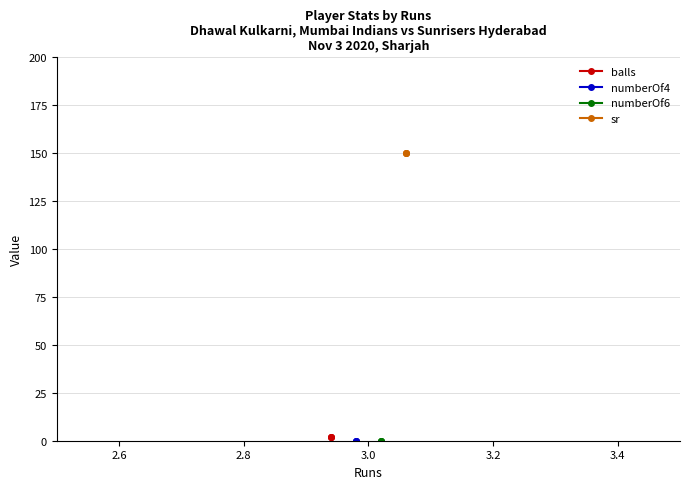

Which series has the widest spread of values?

balls